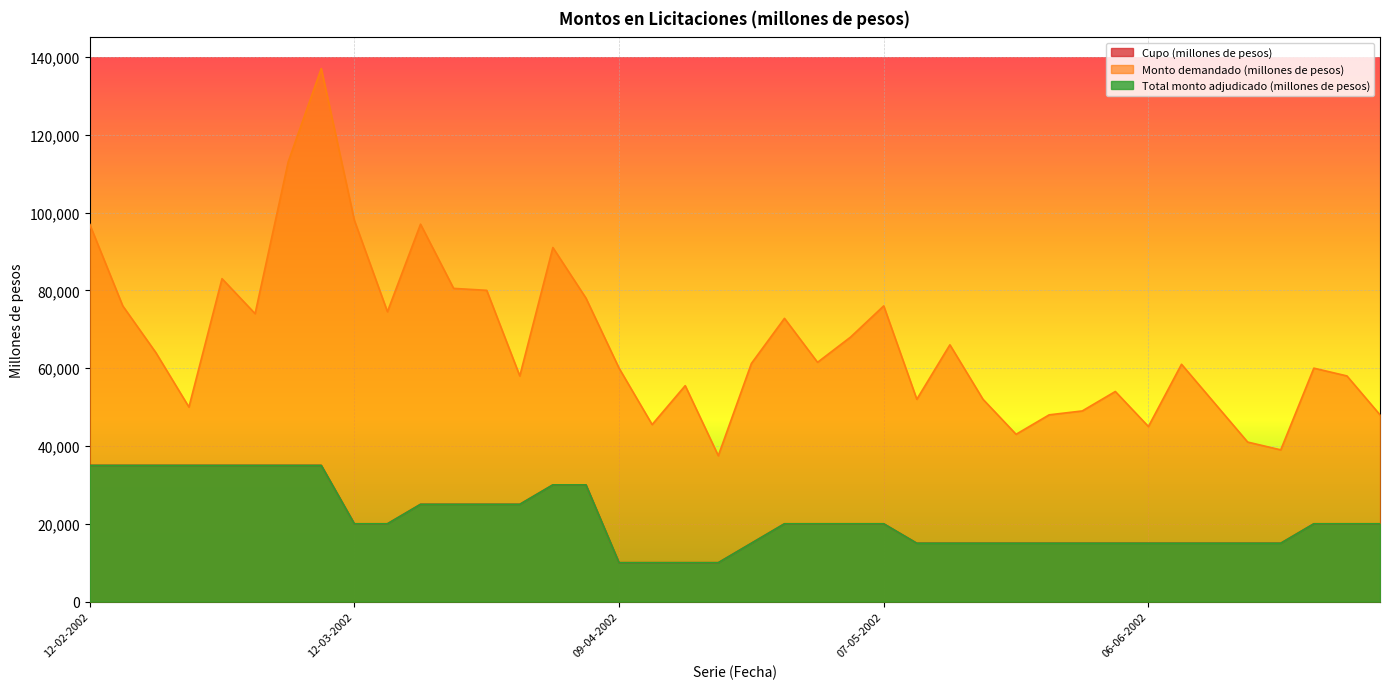

True or false: Cupo (millones de pesos) has more than 1 interior local peaks.

False